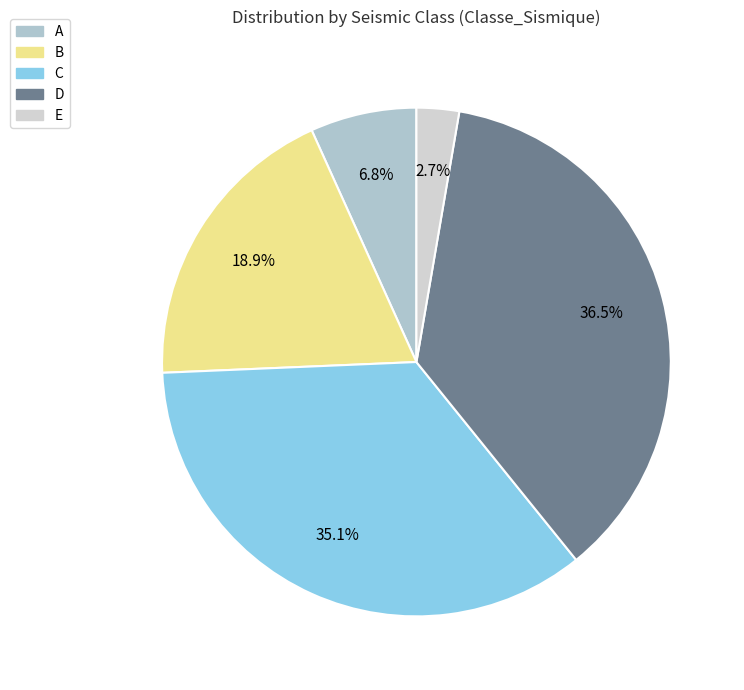

What percentage is the E slice, to the nearest percent?

3%